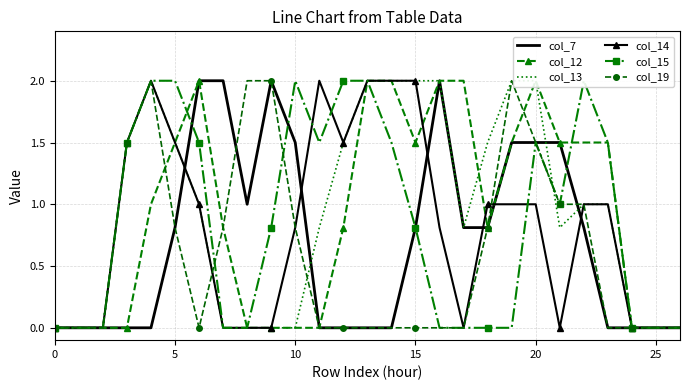

How many data points in col_13 are above 1?

11